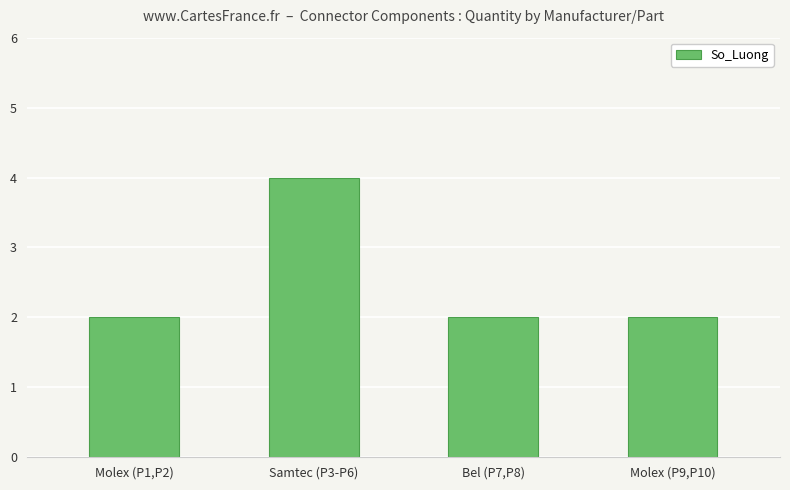

Reading left to right, transcribe all the data shown in this chart.

2	4	2	2